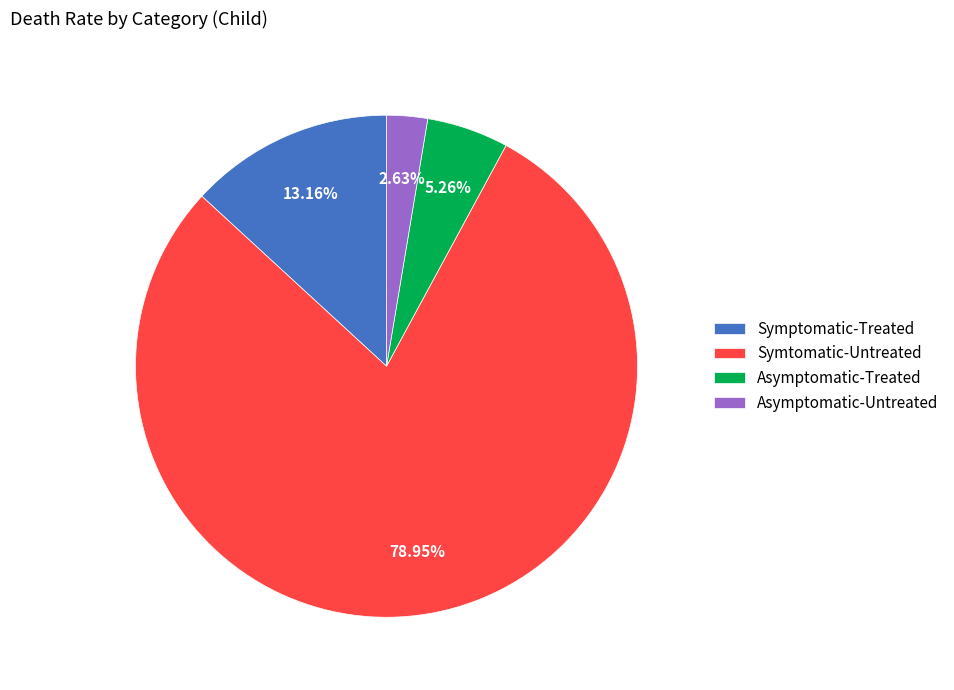

Is it true that Asymptomatic-Untreated is 3% of the pie?

True